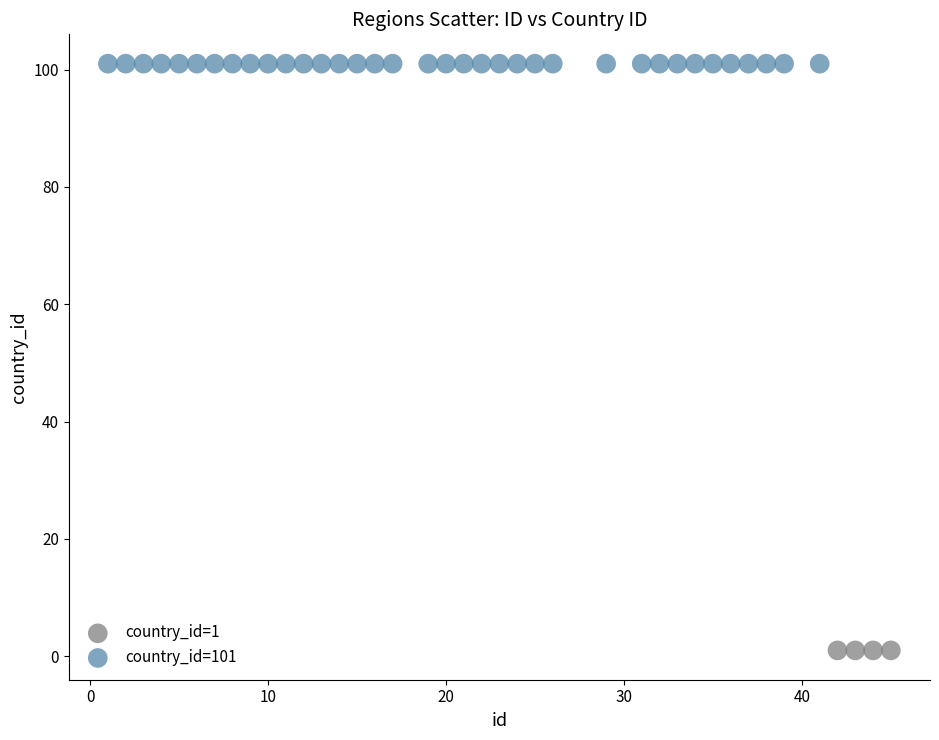

Which series contains the lowest Y value?

country_id=1